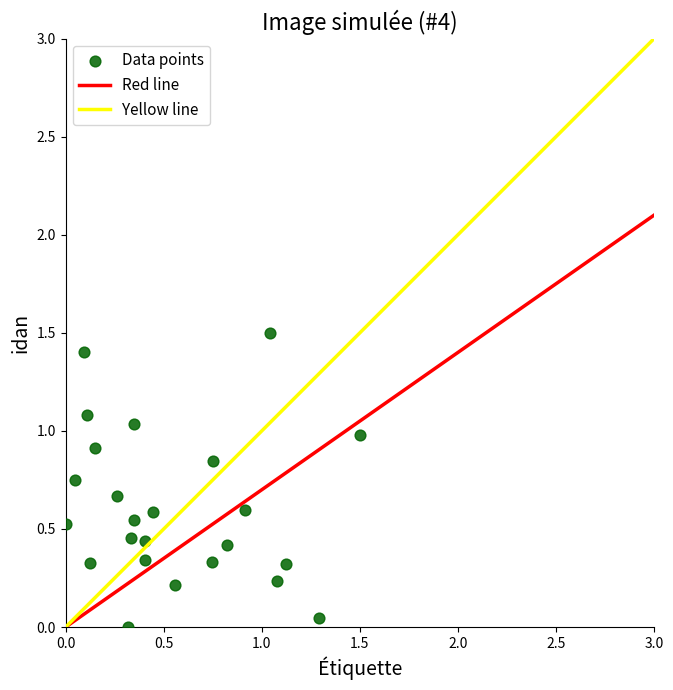

What is the range of Y values (max minus min)?

1.5